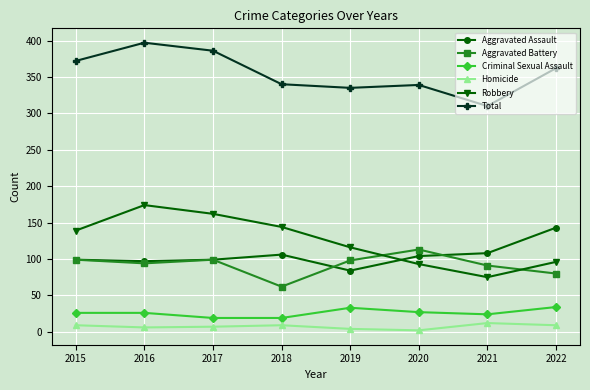

What is the spread (max minus min) of values at 2015?

363